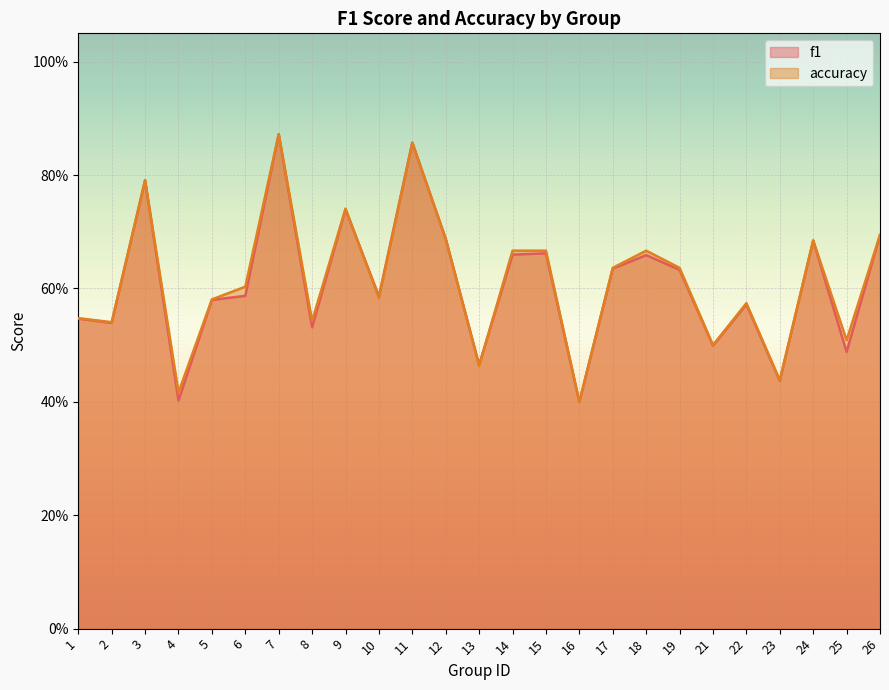

Which category has the highest value in the accuracy series?

7